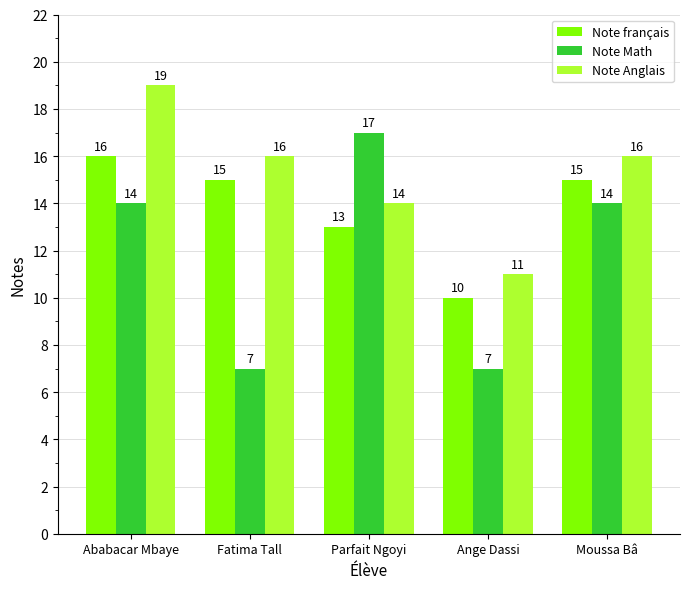

How many groups of bars are there?

5